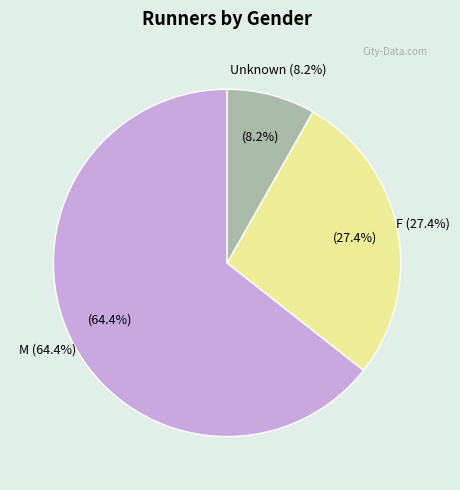

Does F account for over 50% of the chart?

No